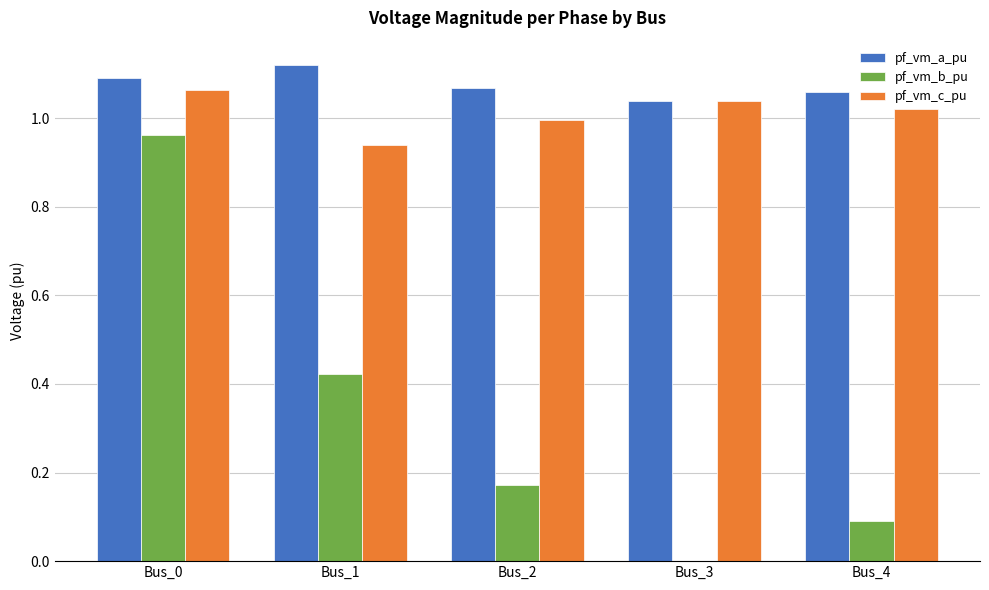

Is it true that pf_vm_c_pu equals 1.0 at Bus_2?

True